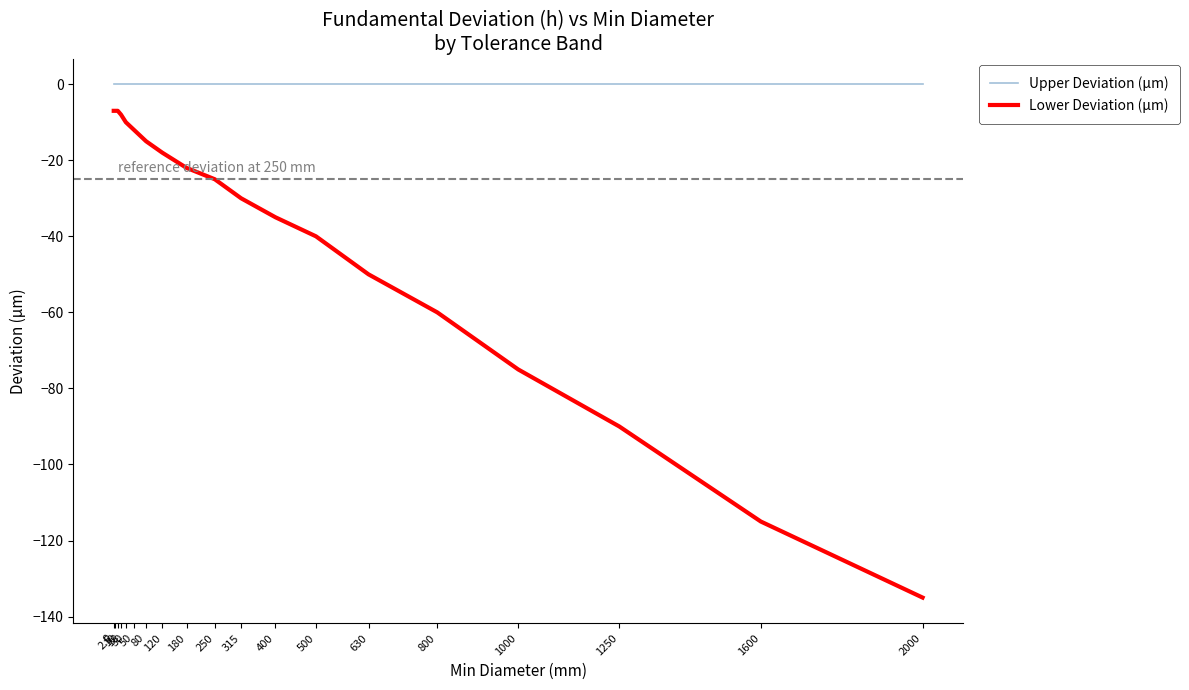

List the series in order of their overall mean, lowest first.

Lower Deviation (µm), Upper Deviation (µm)